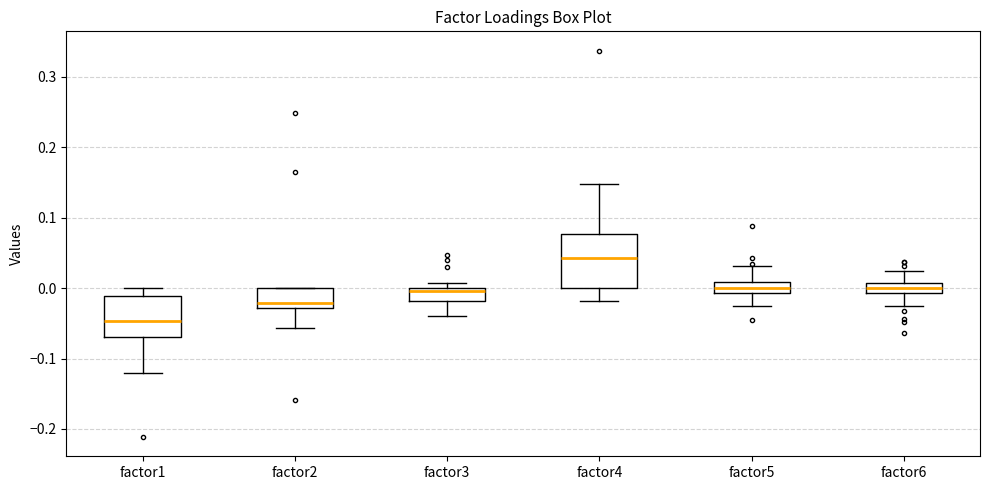

Which box's median line is the highest?

factor4